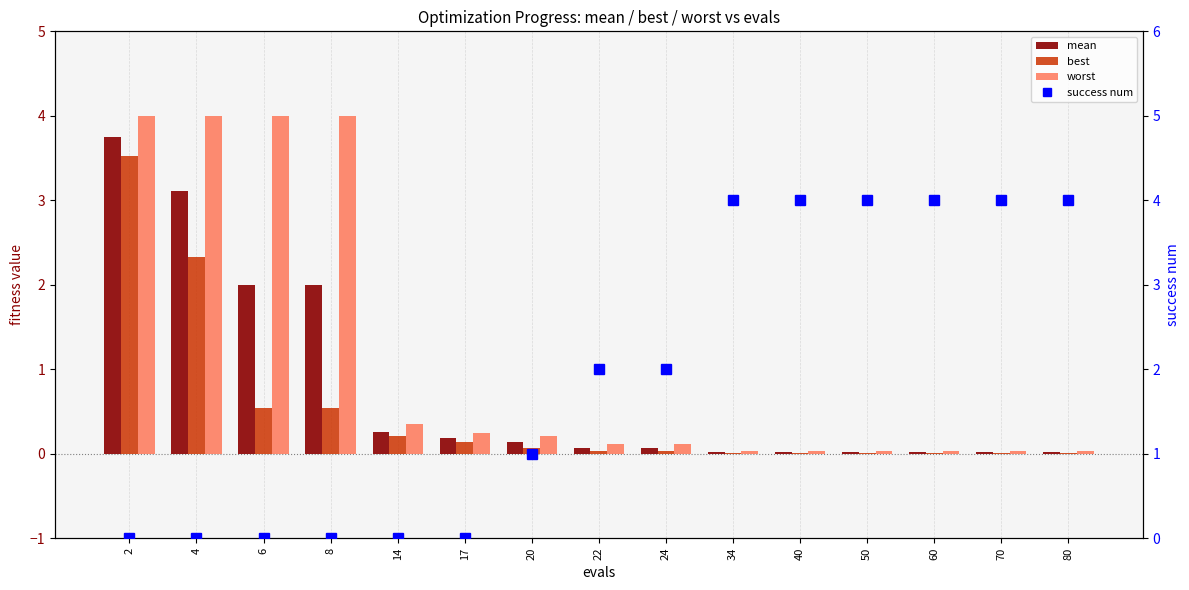

How many categories are shown in the chart?

15